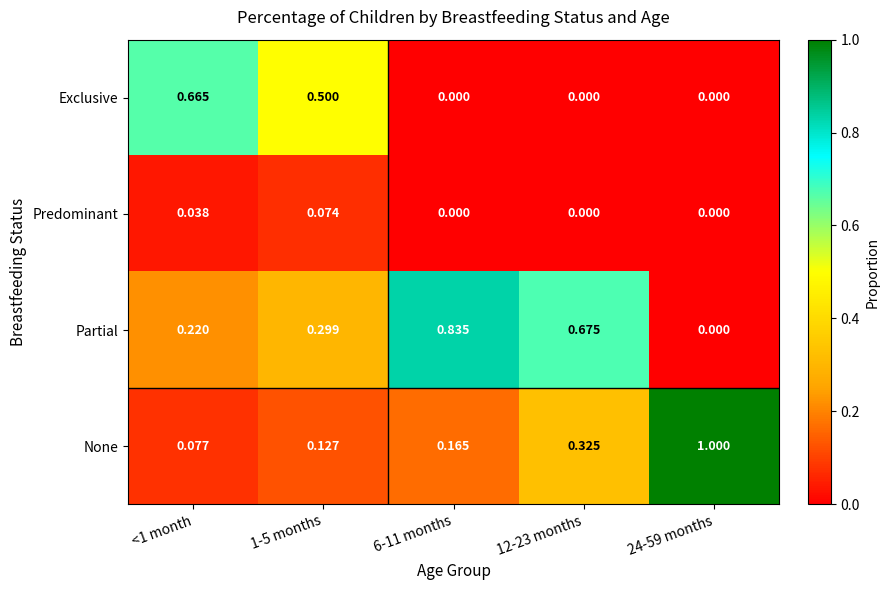

Is the value of Predominant at 24-59 months greater than the value of None at 12-23 months?

No